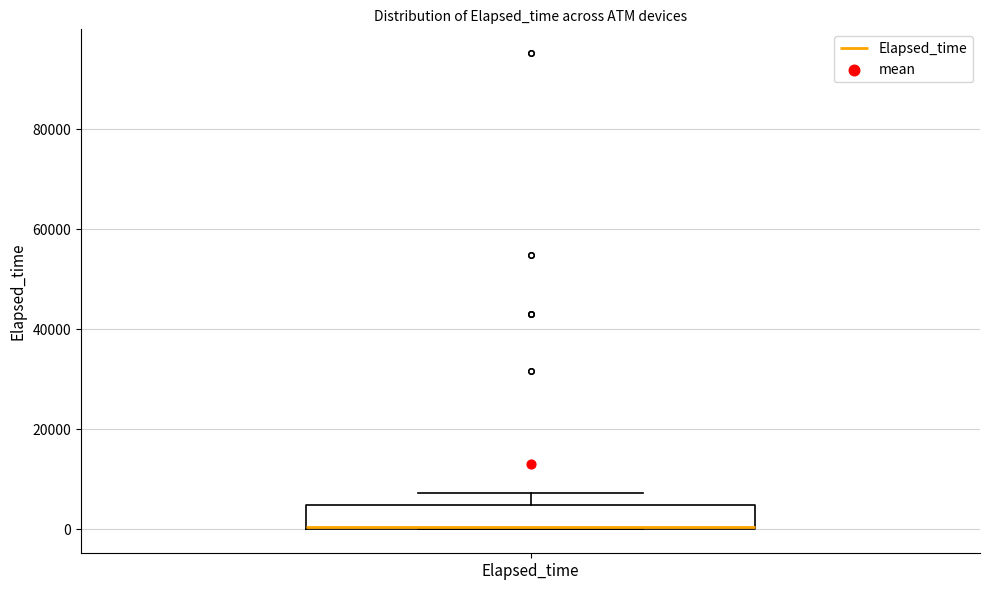

Read this box plot against the y-axis: the position of the median line, the range covered by the box, and the ends of both whiskers. The values are not printed on the chart, so give them approximately, as read against the axis.

median 0 (drawn on the box's lower edge), box 0 to 4000, whiskers 0 to 8000